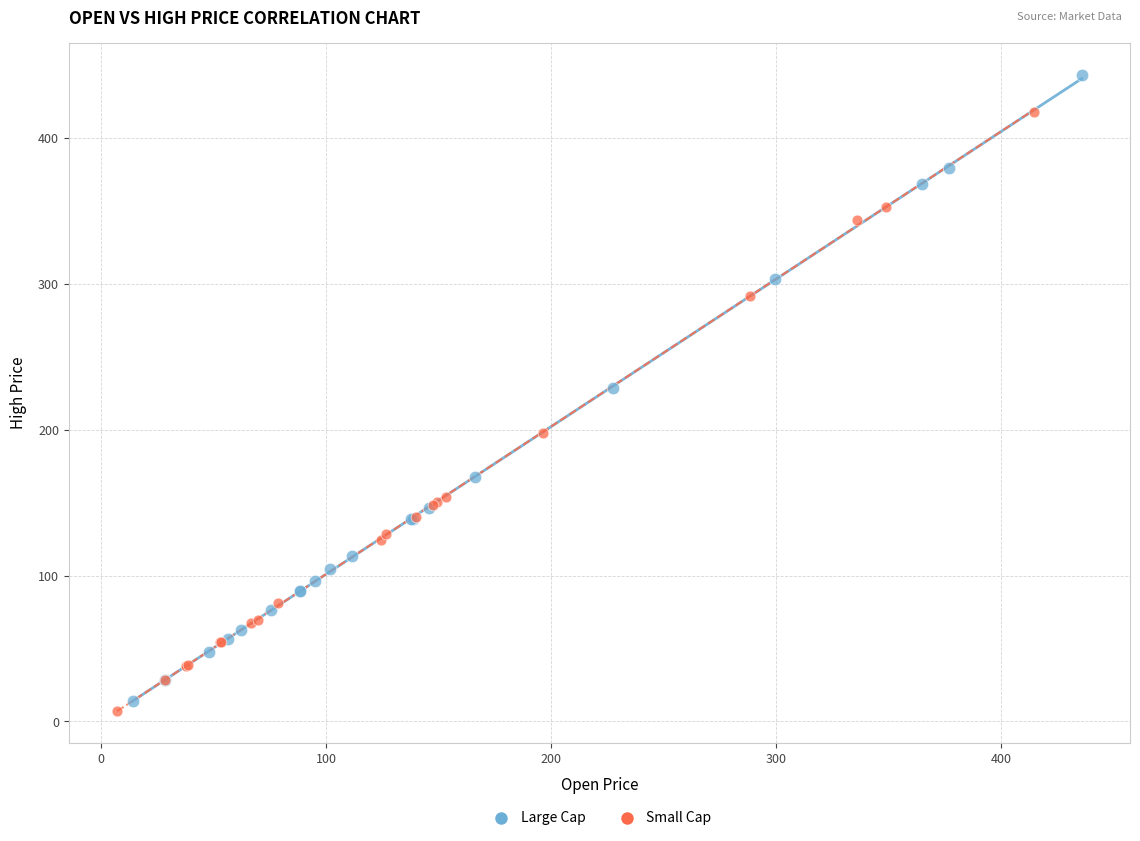

Which series reaches the maximum Y coordinate?

Large Cap